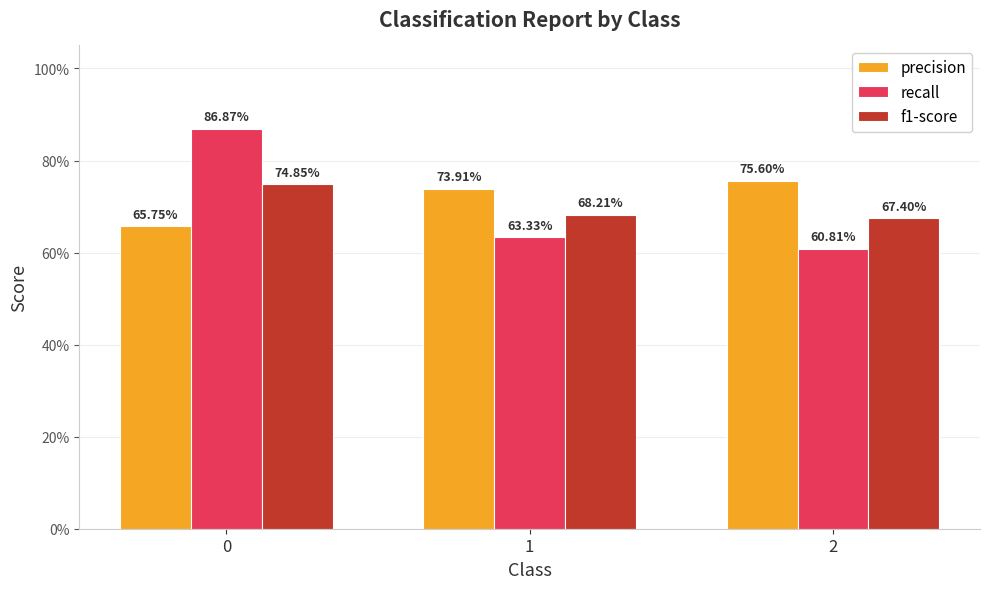

How many precision values are between 0 and 1?

3